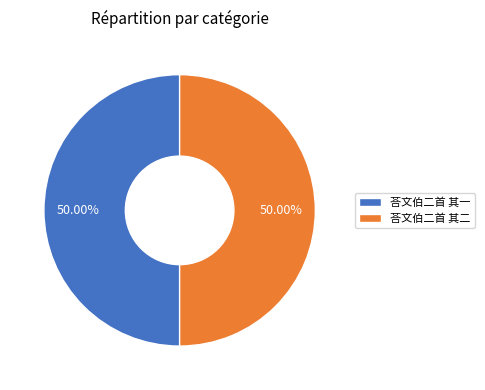

What is the ratio of the value at 荅文伯二首 其二 to the value at 荅文伯二首 其一?

1.0